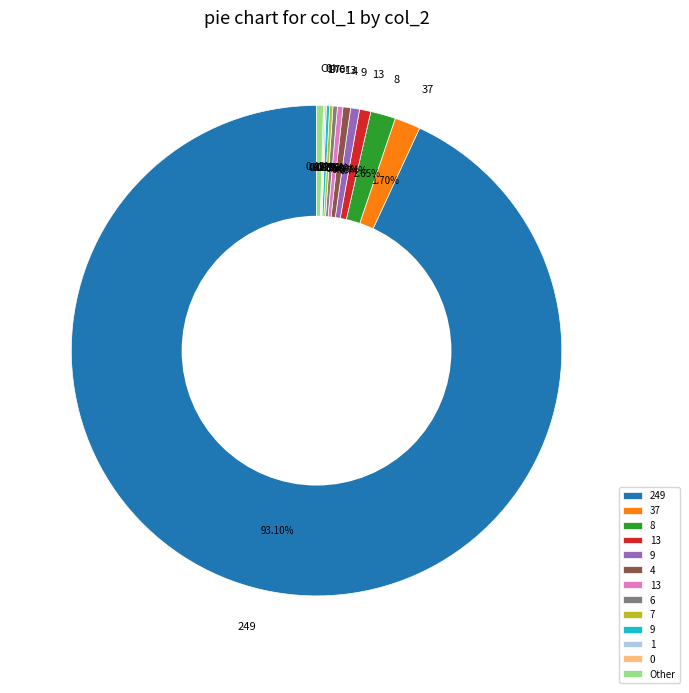

Is there a majority slice in this chart?

Yes